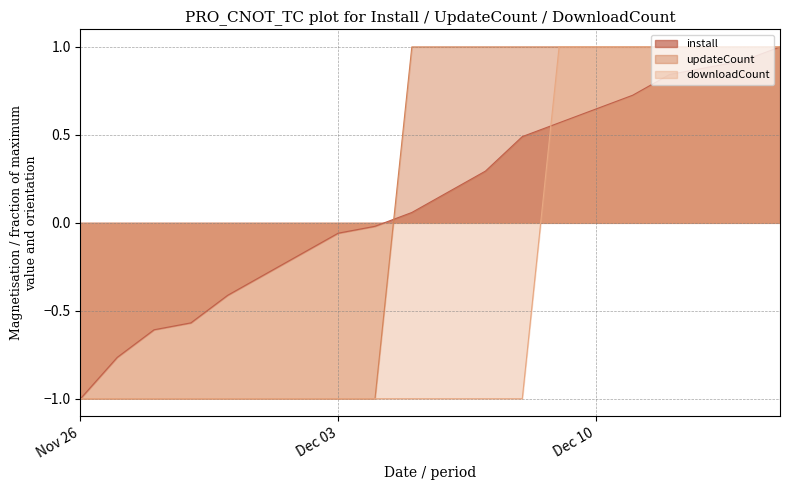

What is the total value across all series at 2024-11-30?

-2.4